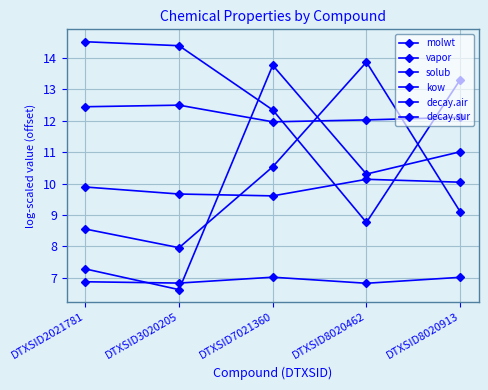

Does the chart have visible grid lines?

Yes